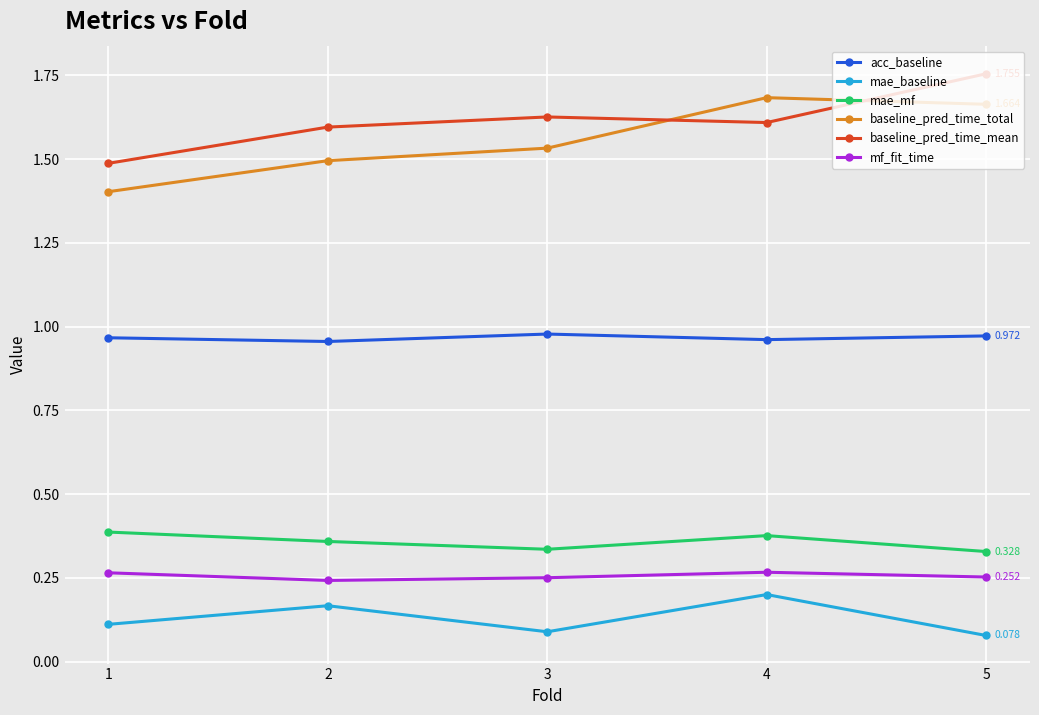

True or false: mae_baseline and mf_fit_time intersect in this chart.

False